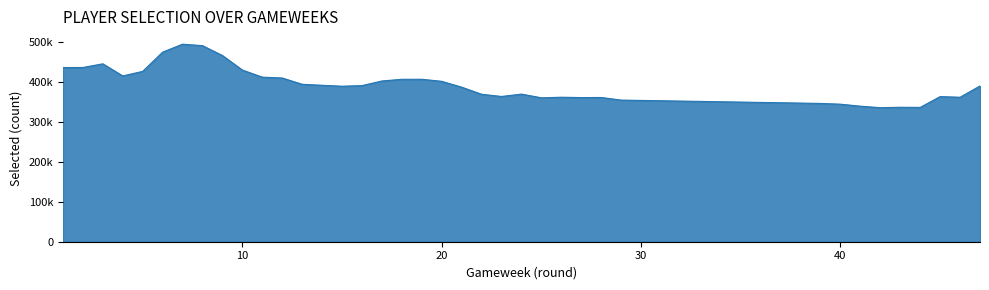

Does the chart have visible grid lines?

No